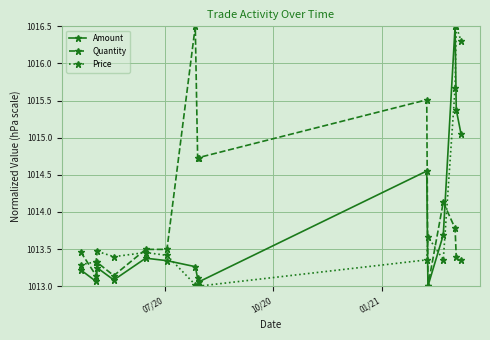

What is the minimum value for Amount?

1013.0